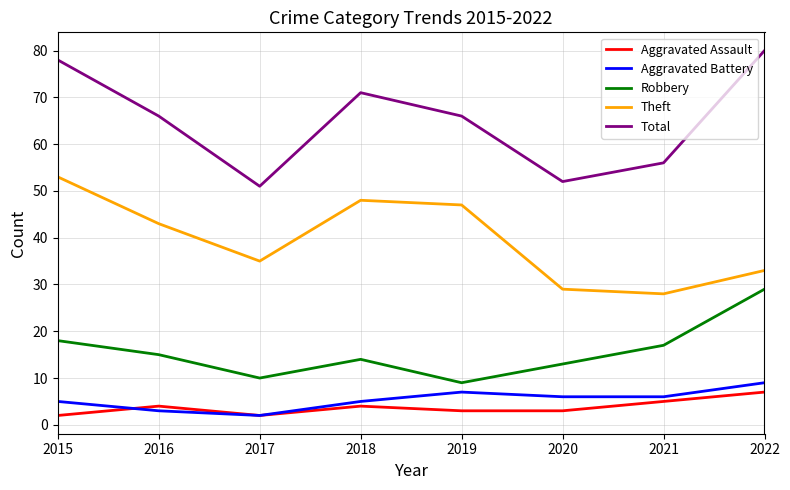

True or false: Robbery and Aggravated Assault cross at least once.

False